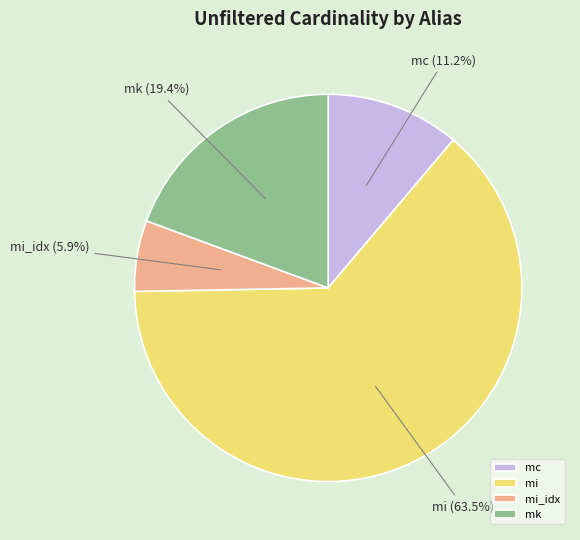

Rank the categories by value from lowest to highest.

mi_idx, mc, mk, mi